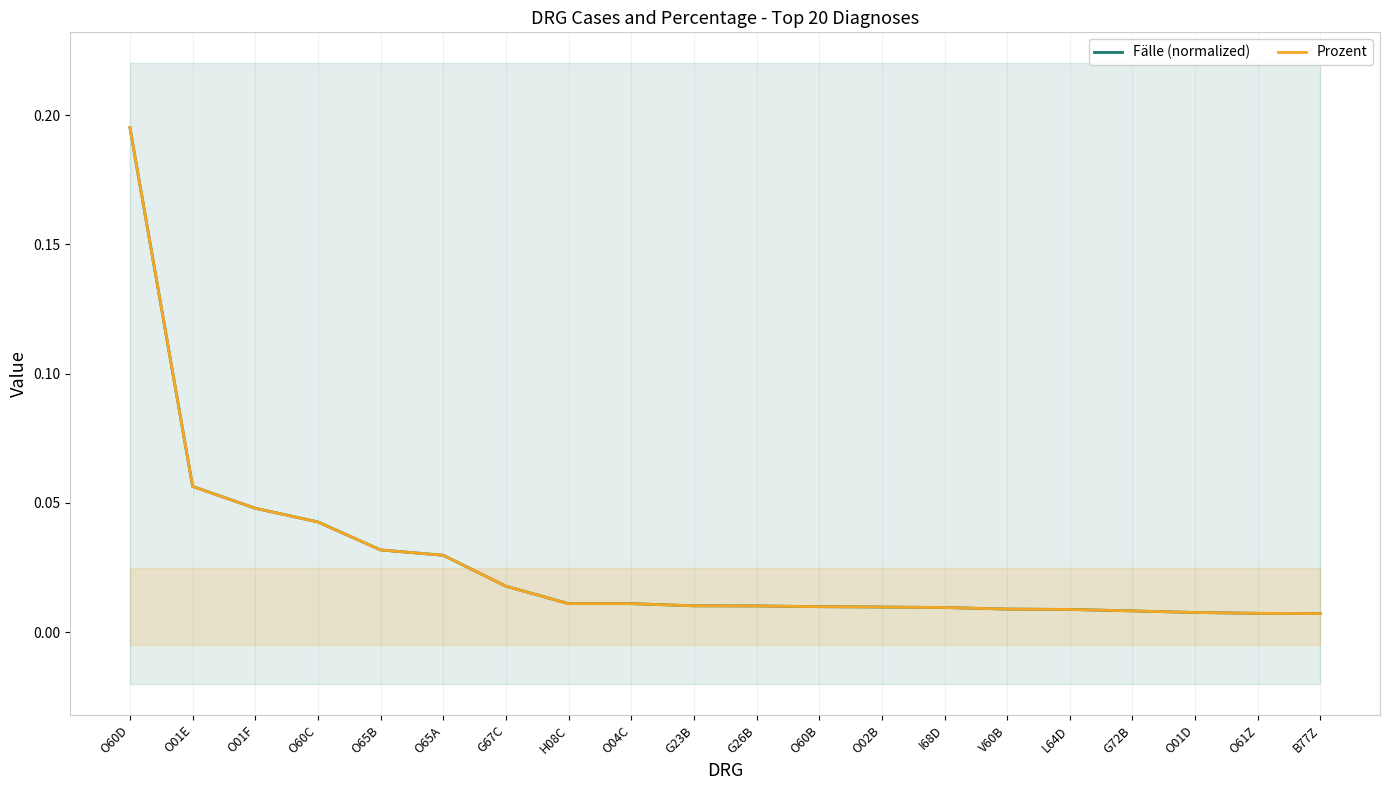

True or false: Prozent and Fälle (normalized) cross at least once.

False